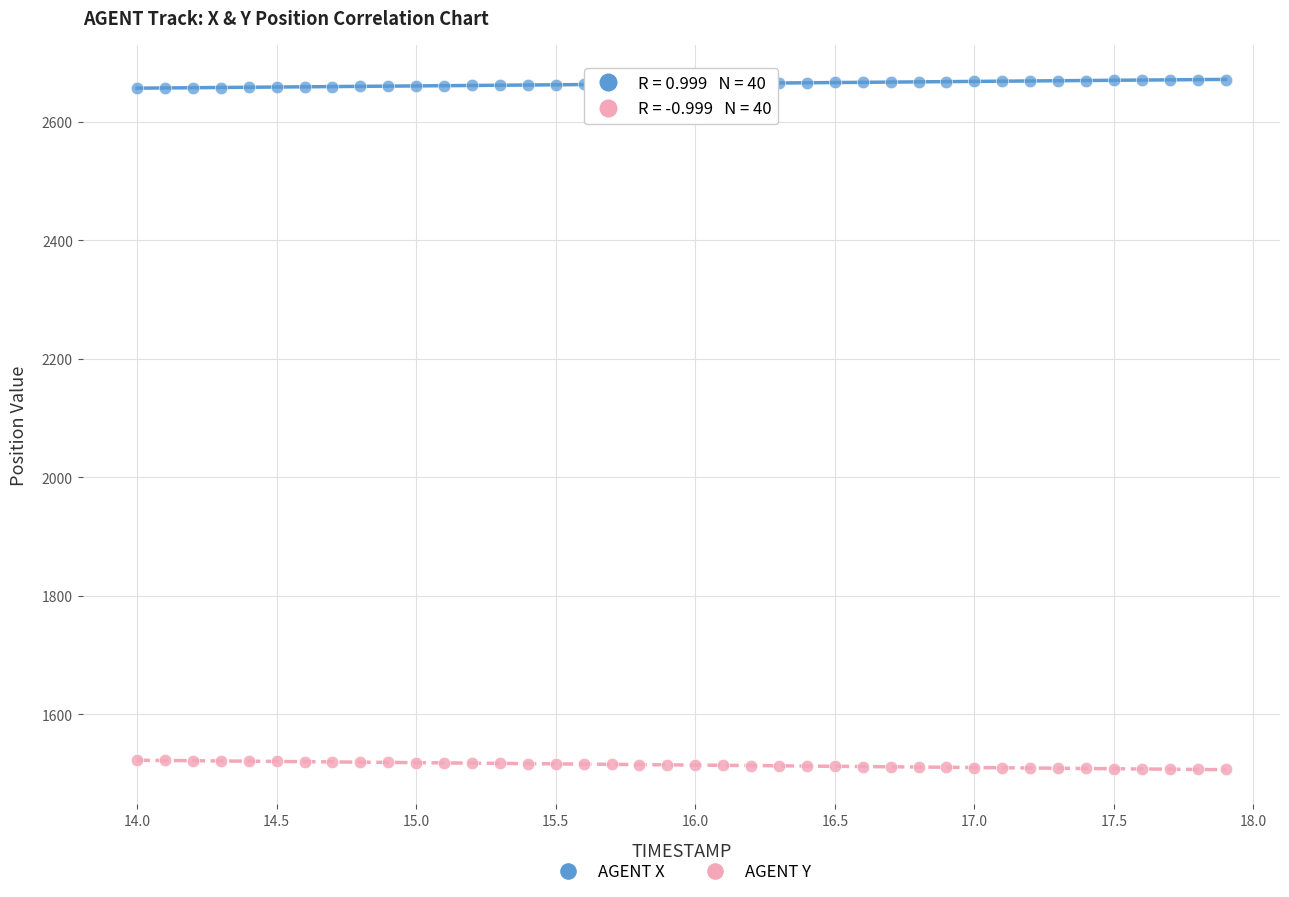

Across all data points, what is the range of Y values (max minus min)?

1164.0